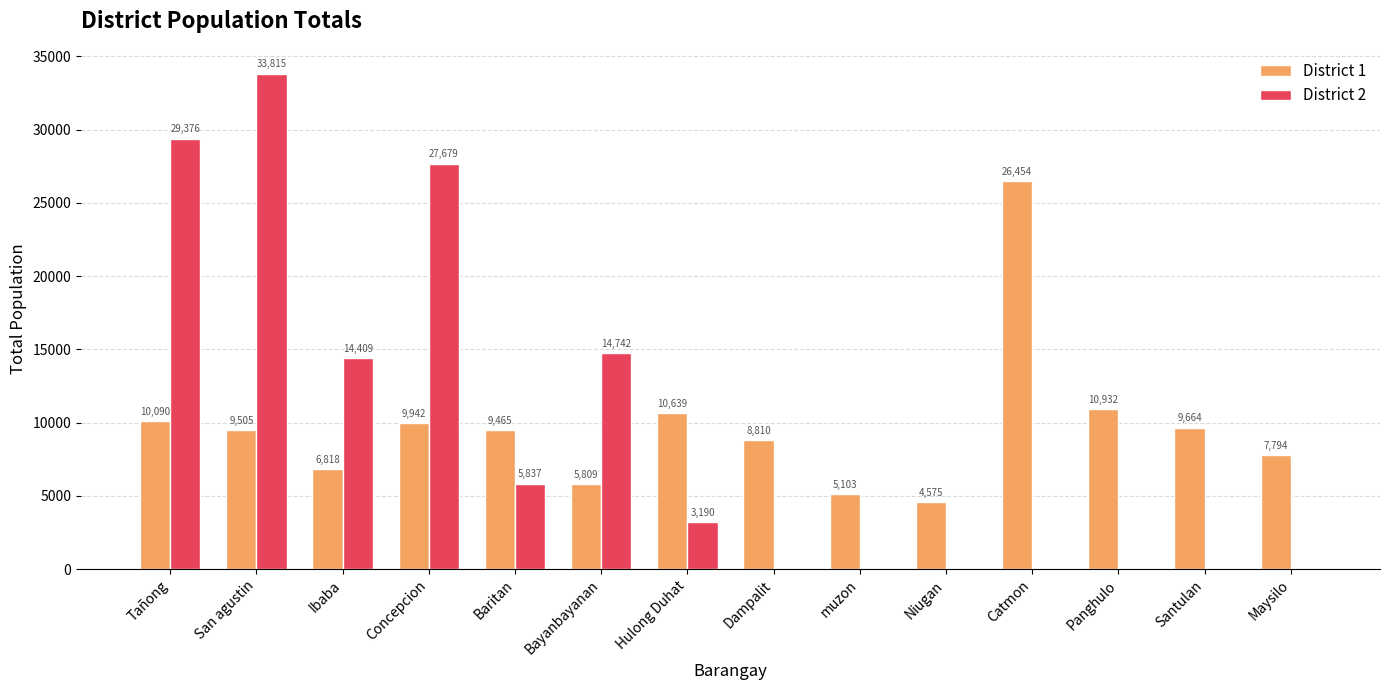

How many values in District 2 are above zero?

7